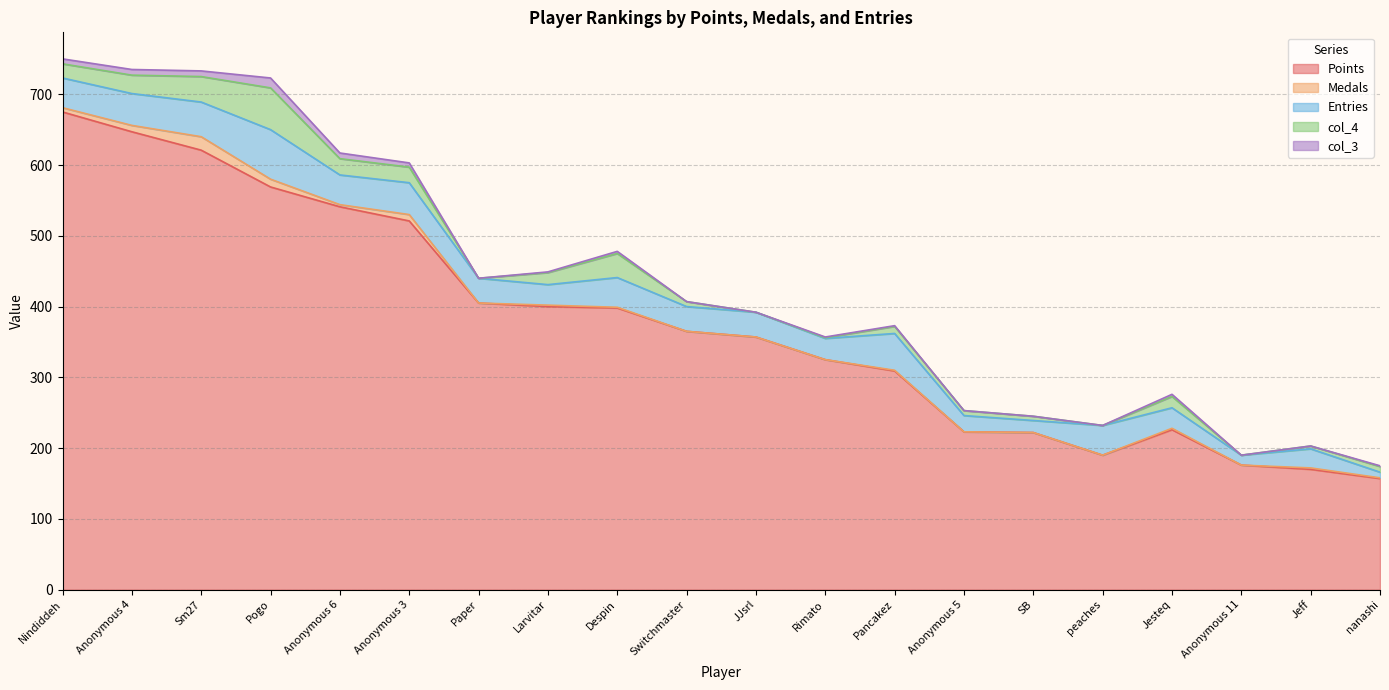

True or false: Points has more than 1 points higher than both neighbors.

False